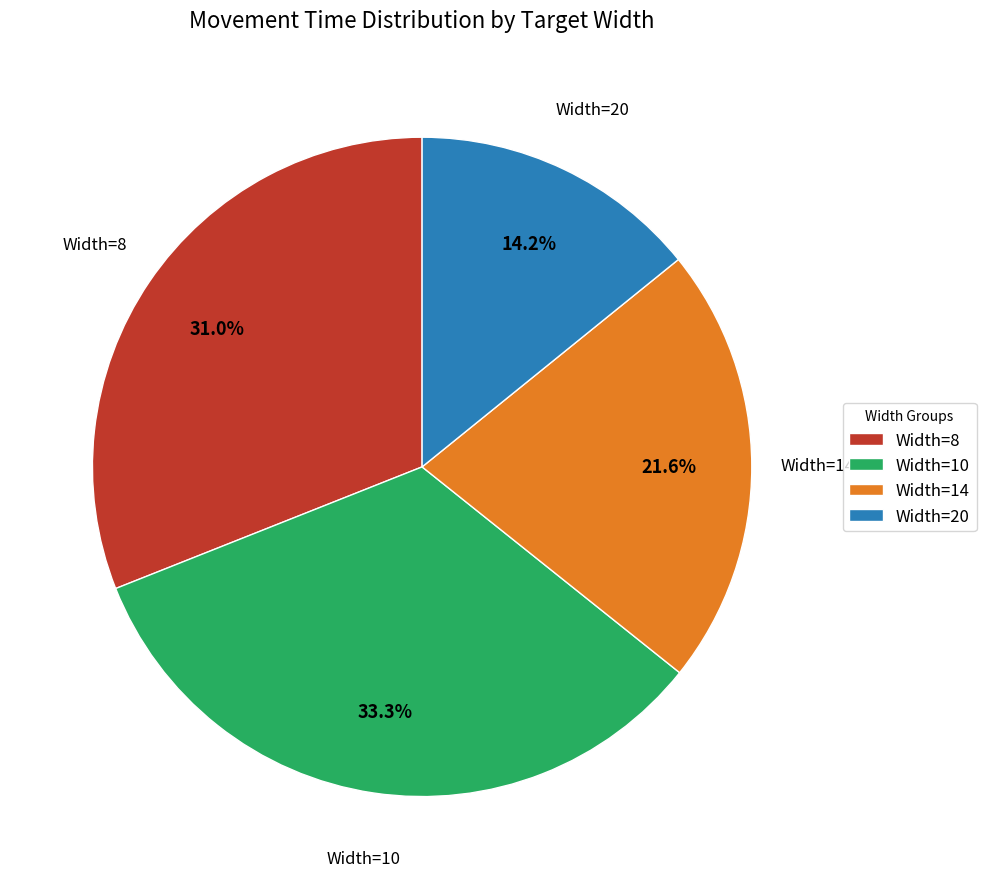

Is the sum of Width=14 and Width=8 greater than half?

Yes